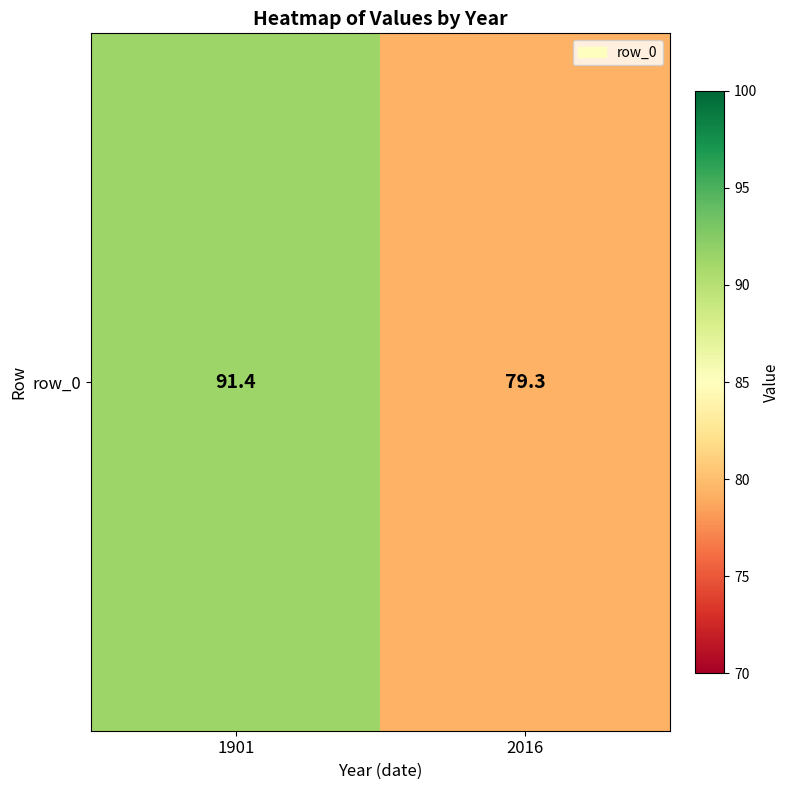

Rank the categories by value from lowest to highest.

2016, 1901